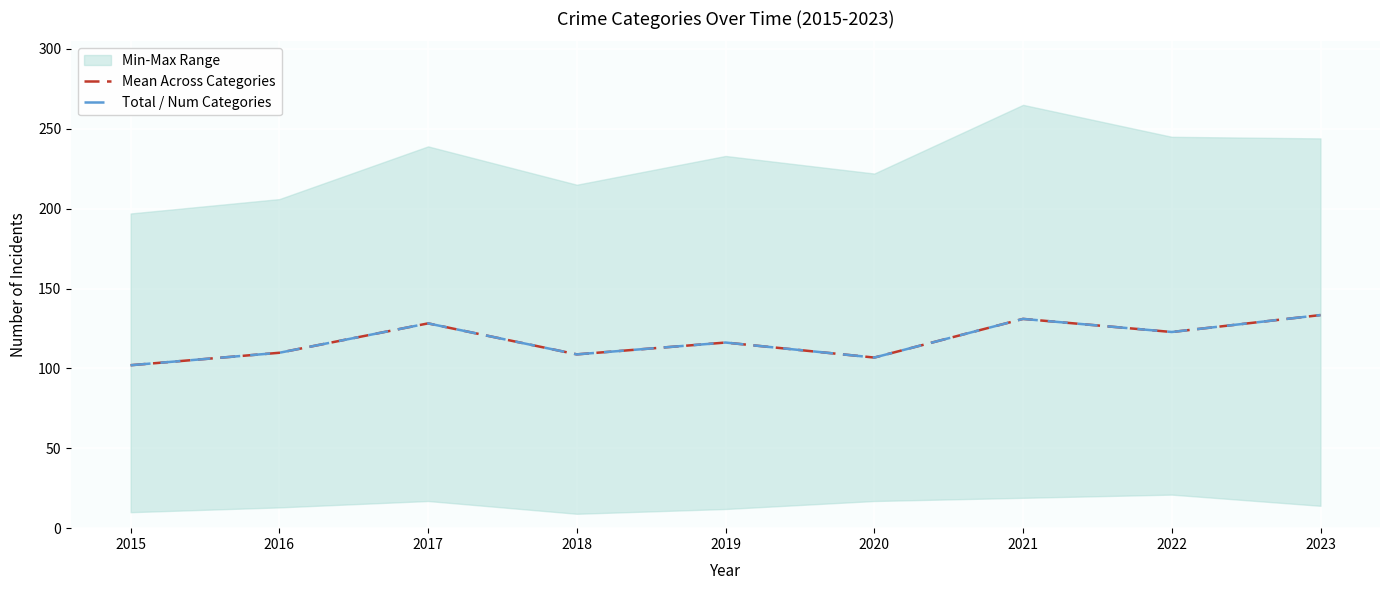

List the series in order of their peak value, highest first.

Mean Across Categories, Total / Num Categories